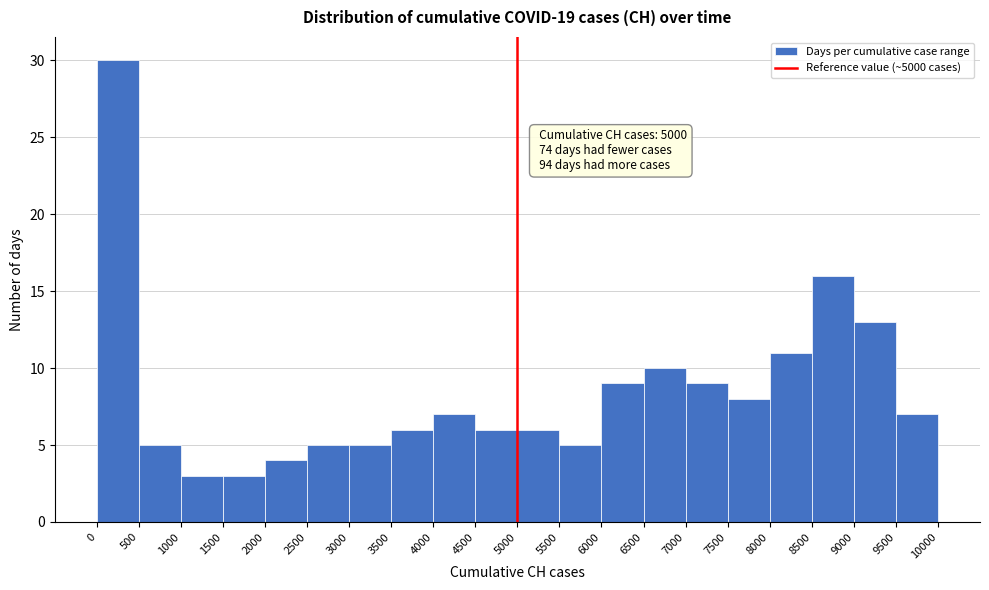

Which range on the x-axis has the tallest bar?

0 to 500